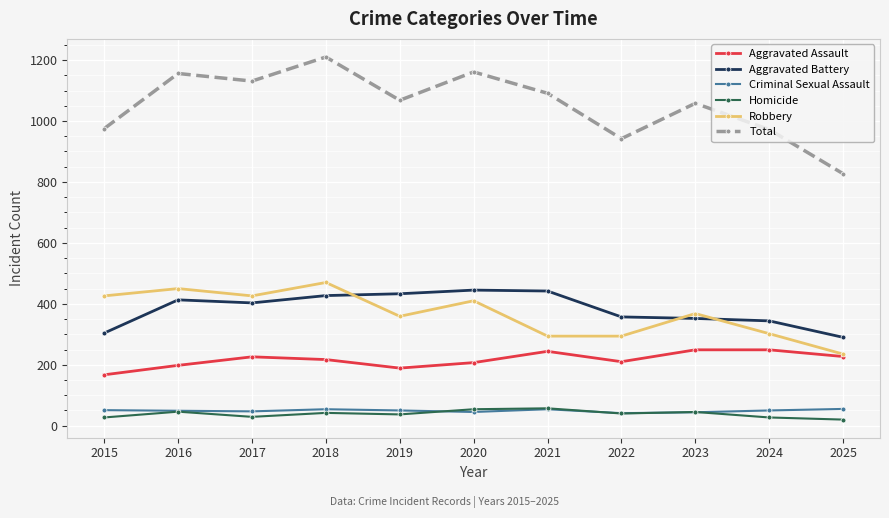

What is the value of the Total point at the 3rd from the left?

1131